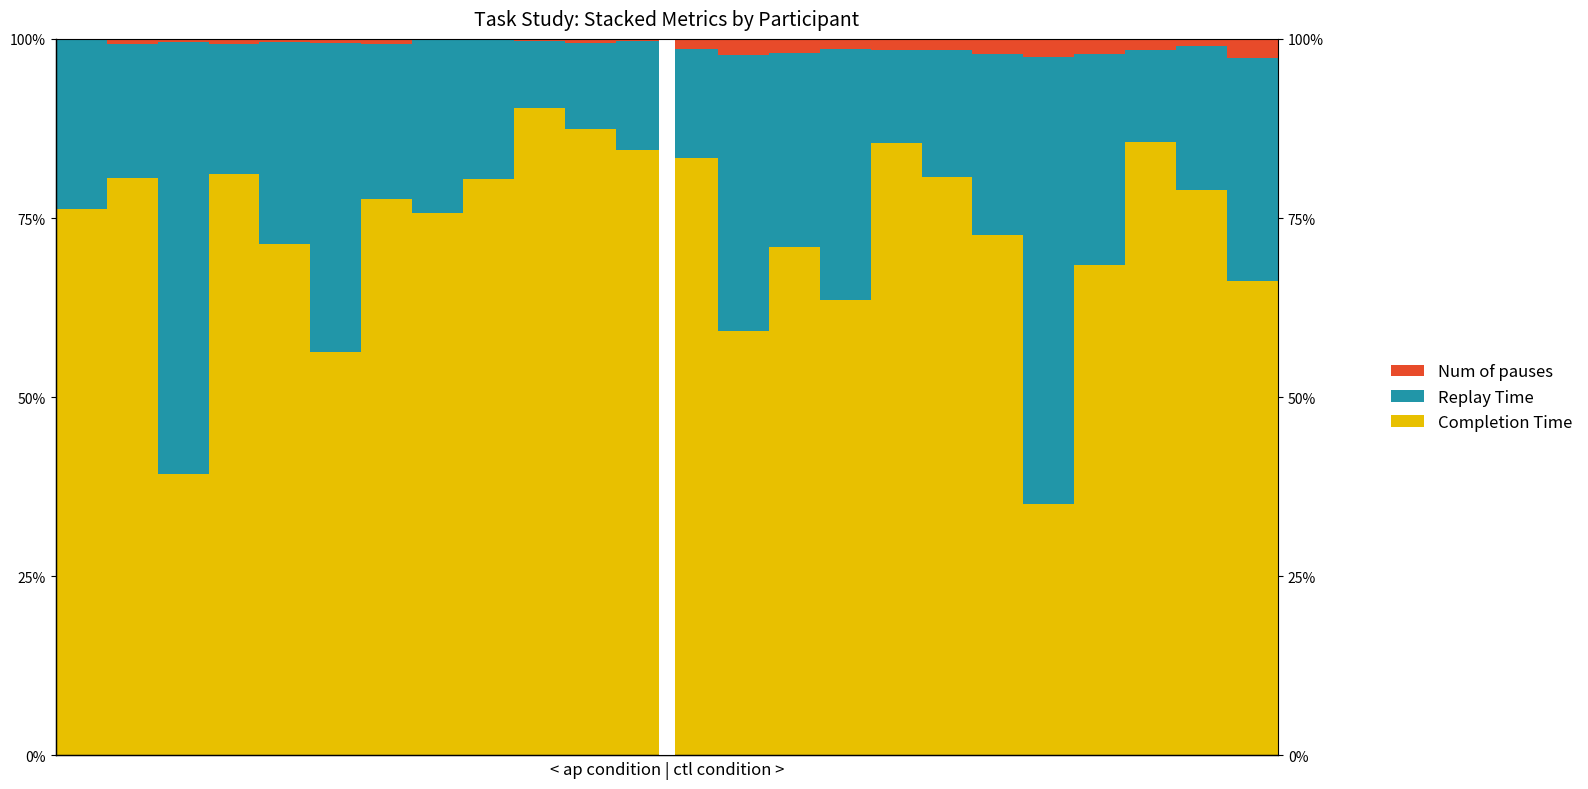

How many values in the Completion Time series are below 77?

12